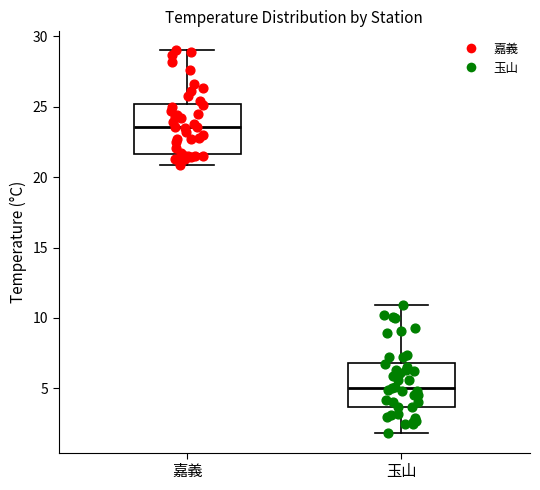

Reading left to right, transcribe this box plot: for each box, give where its median line is, the range the box spans, and where its two whiskers end, as read against the y-axis. The values are not printed on the chart, so give them approximately, as read against the axis.

嘉義: median 23.5, box 21.5 to 25.0, whiskers 21.0 to 29.0
玉山: median 5.0, box 3.5 to 7.0, whiskers 2.0 to 11.0